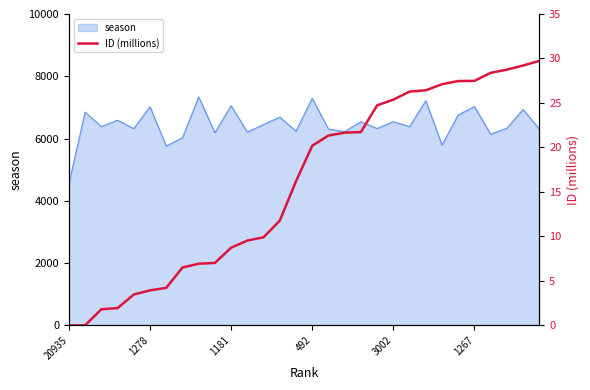

What value does the data have at 24?

27.5